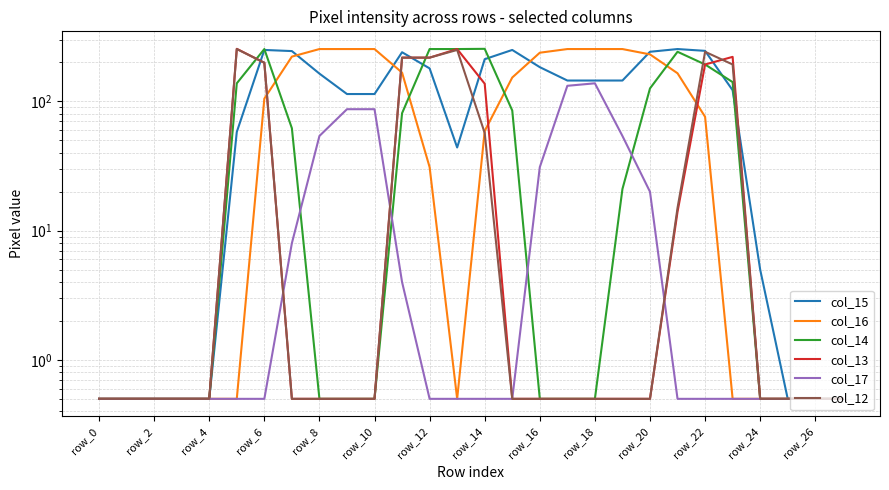

What is the difference between the maximum and minimum values in the col_13 series?

254.5